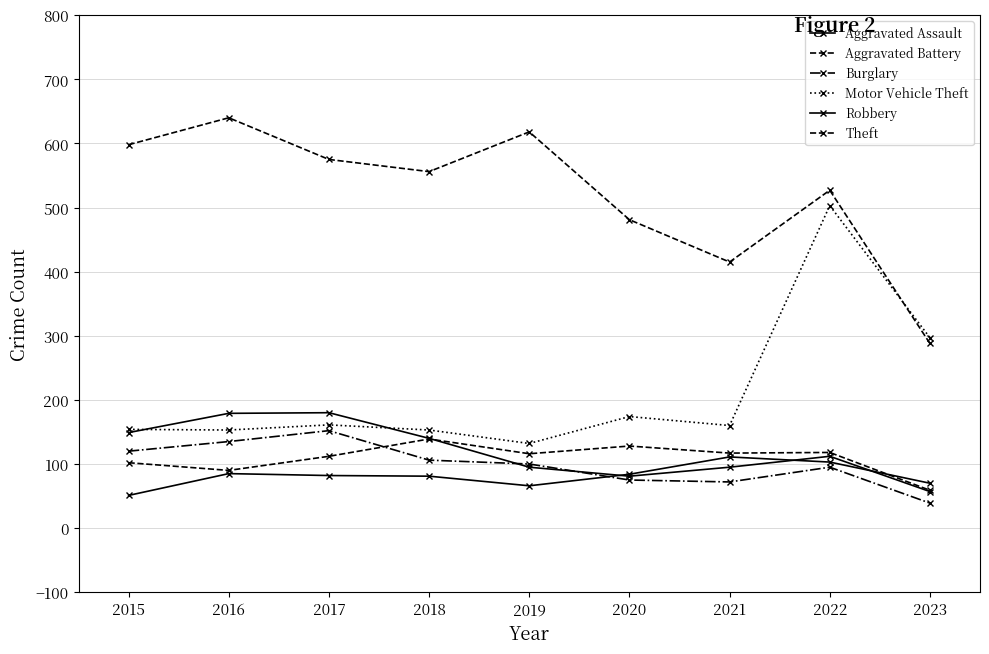

How many intersections are there between Robbery and Aggravated Battery?

1